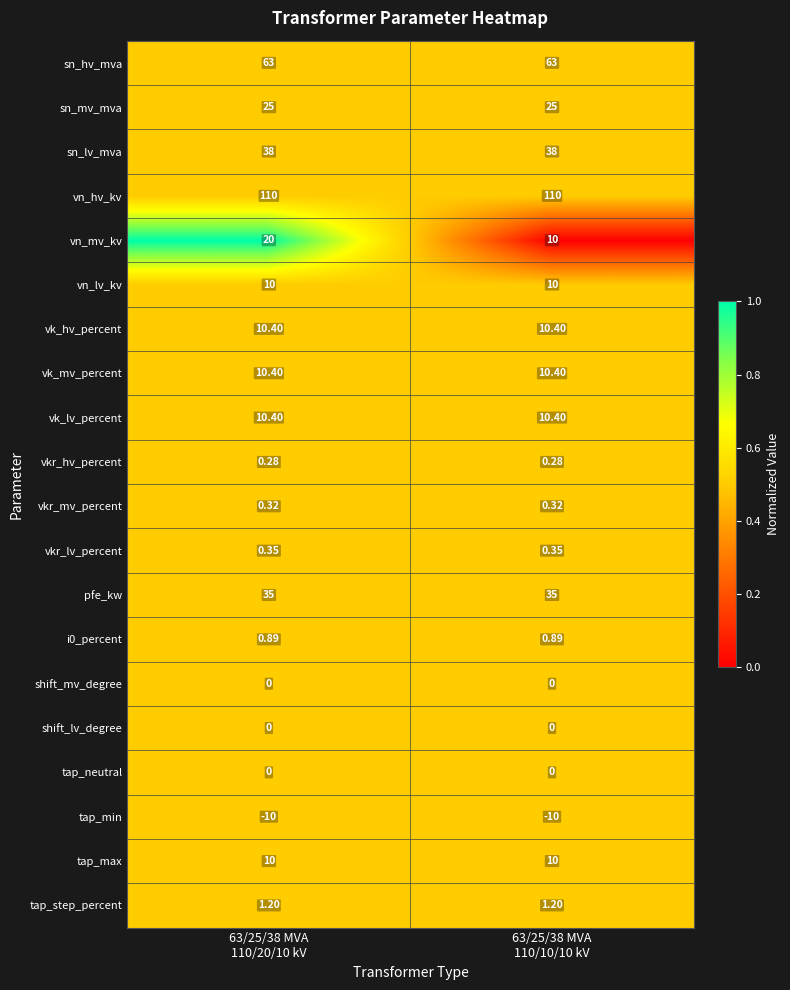

Which series has the largest range (max minus min)?

vn_mv_kv